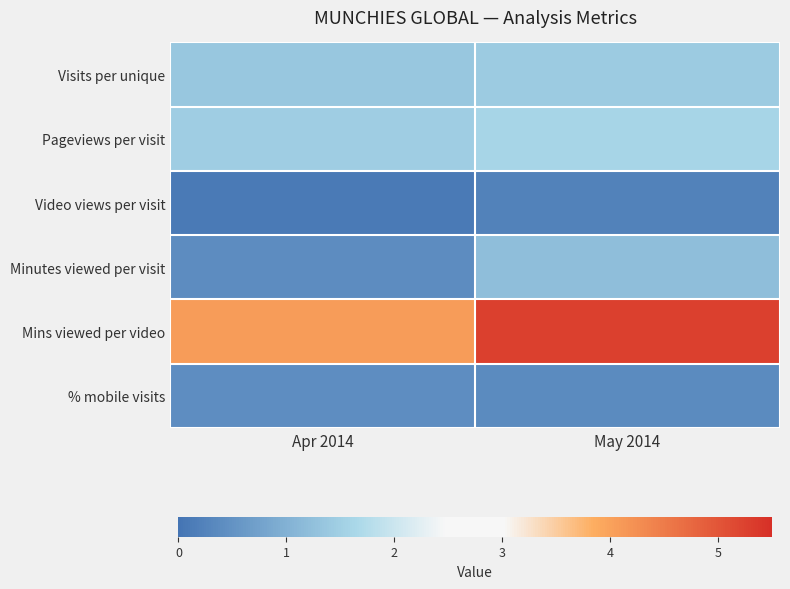

At how many categories does at least one series exceed 2?

2